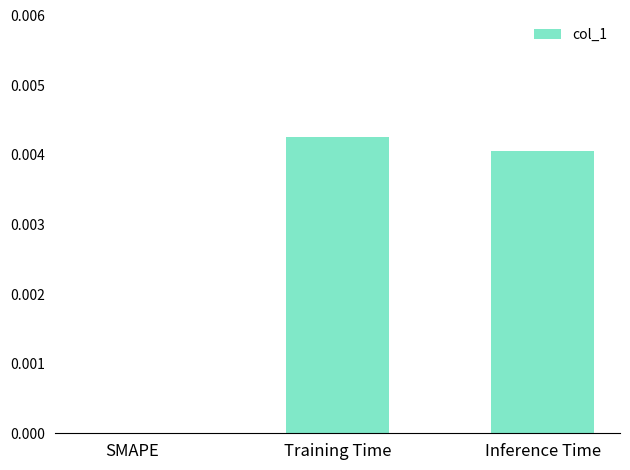

Which has a higher value, Training Time or Inference Time?

Training Time